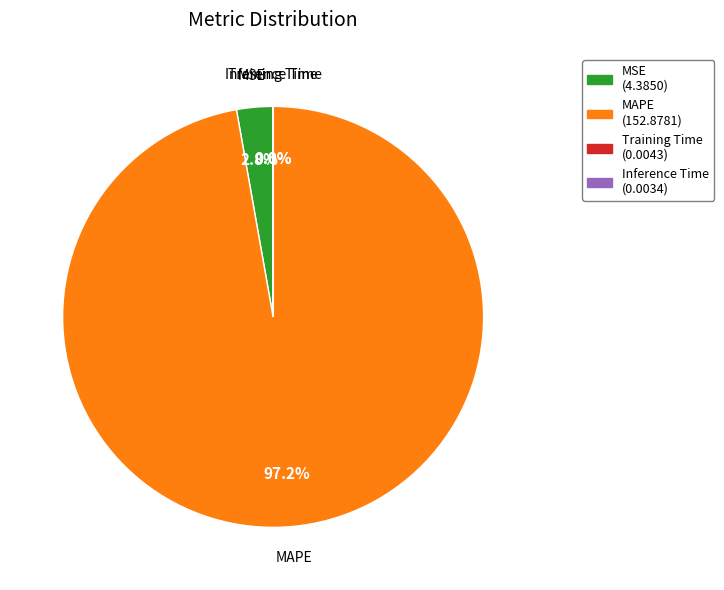

What portion of the pie excludes MAPE?

2.8%